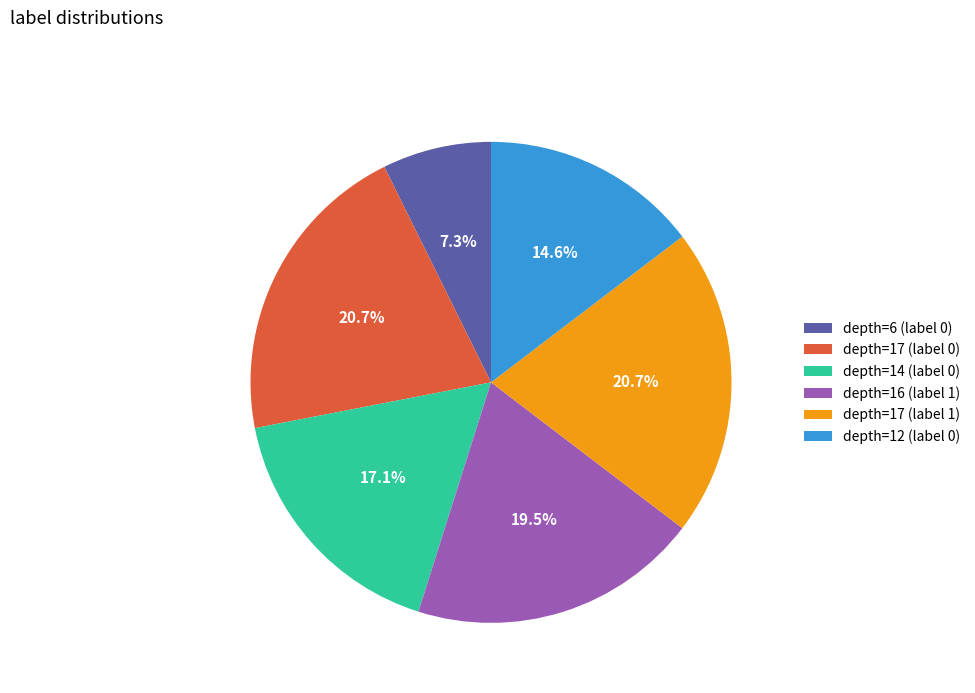

Combined, what portion of the pie is depth=14 (label 0) and depth=16 (label 1)?

36.6%